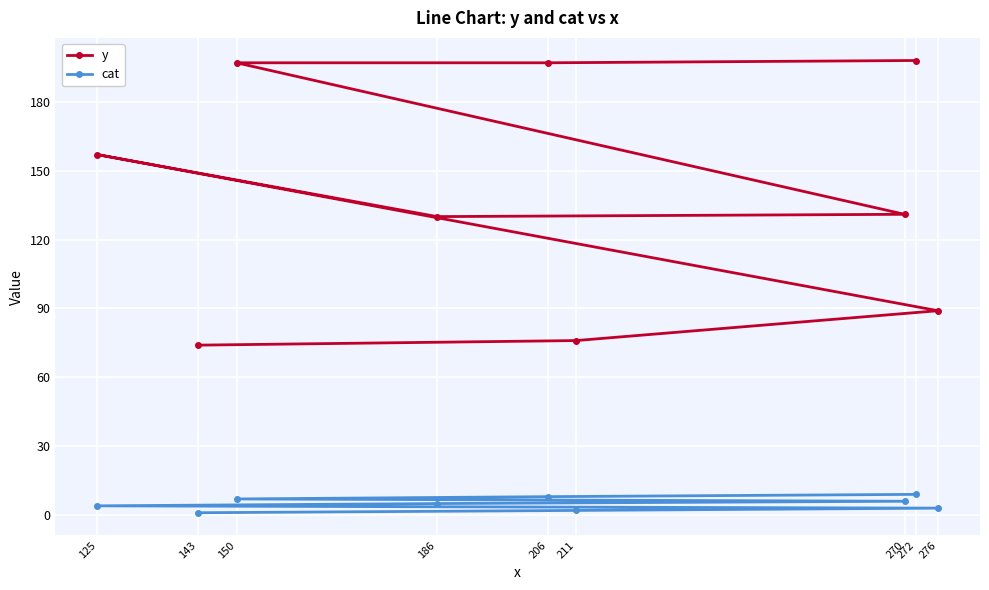

What is the highest value of the cat series?

9